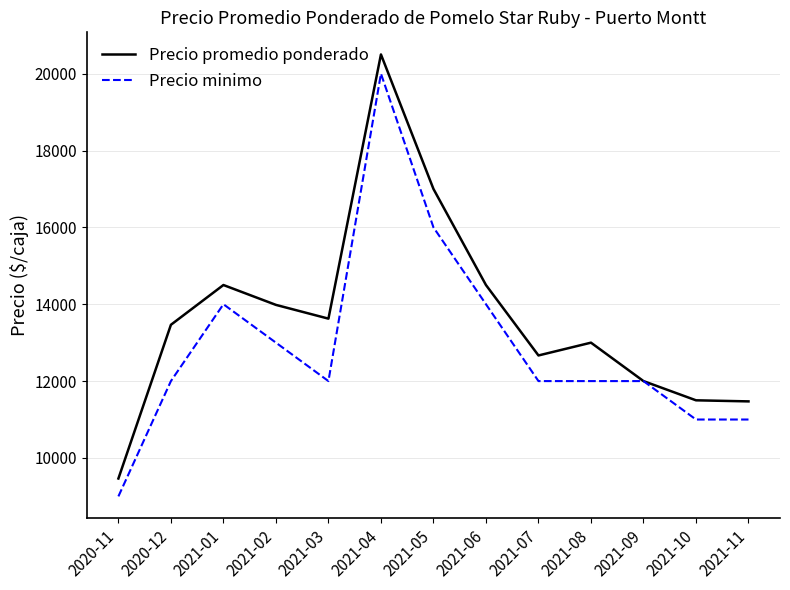

Rank the series at 2020-11 from highest to lowest value.

Precio promedio ponderado, Precio minimo